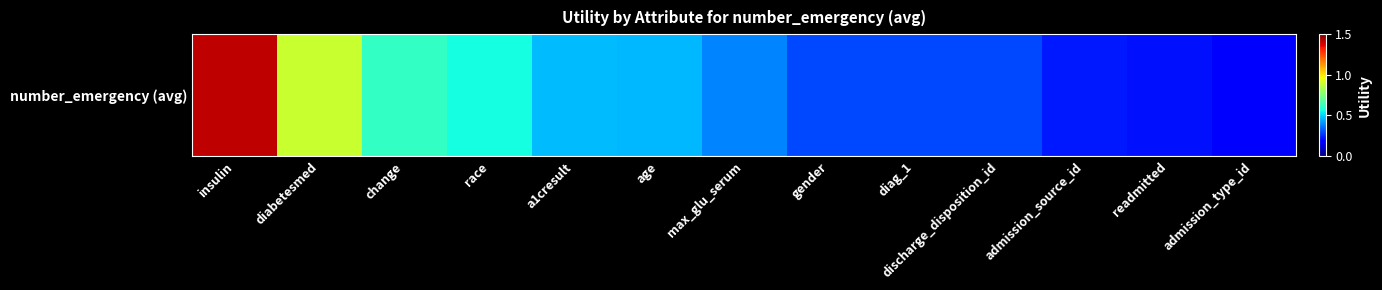

The chart shows a value of 1.4 at insulin. True or false?

True